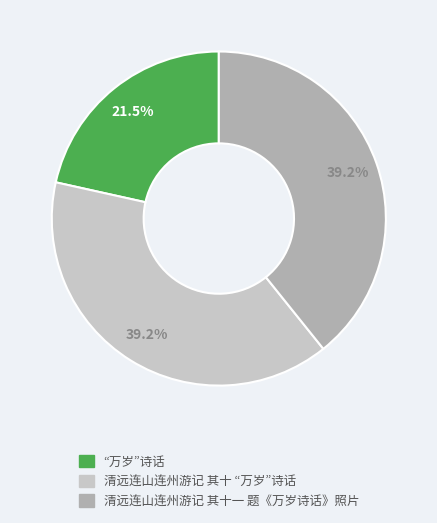

Is it true that 清远连山连州游记 其十 “万岁”诗话 is 25% of the pie?

False